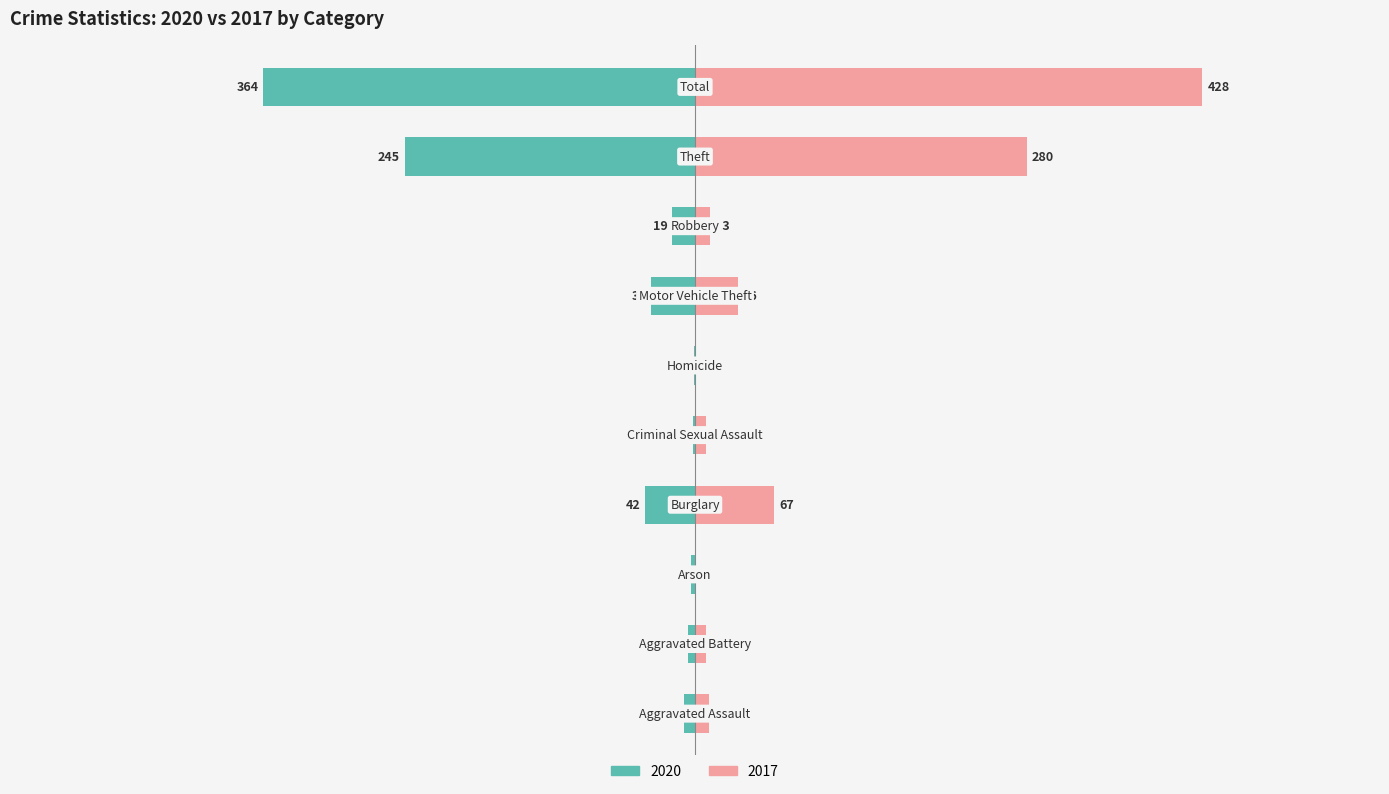

How many distinct data groups are displayed?

2